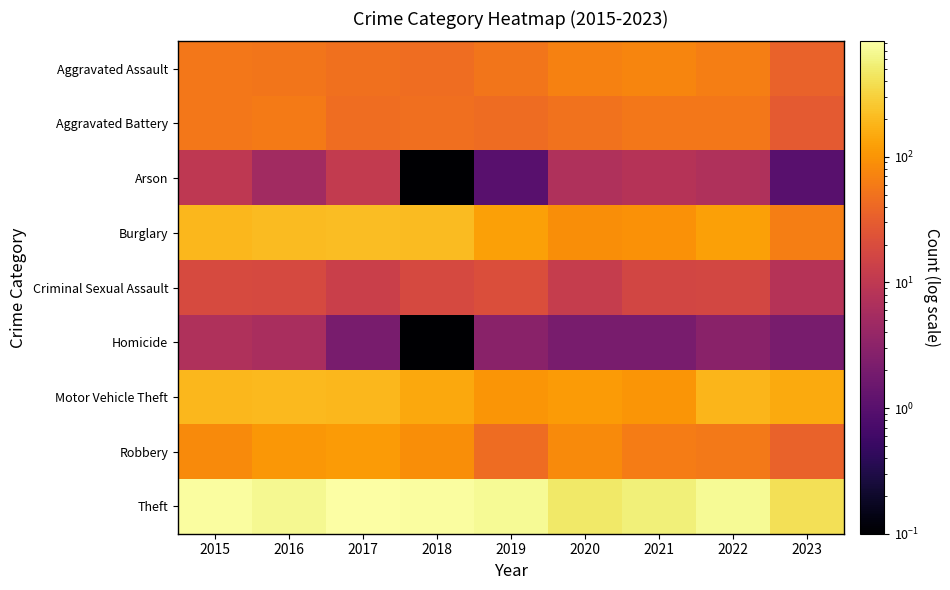

At how many categories does at least one series exceed 165?

9